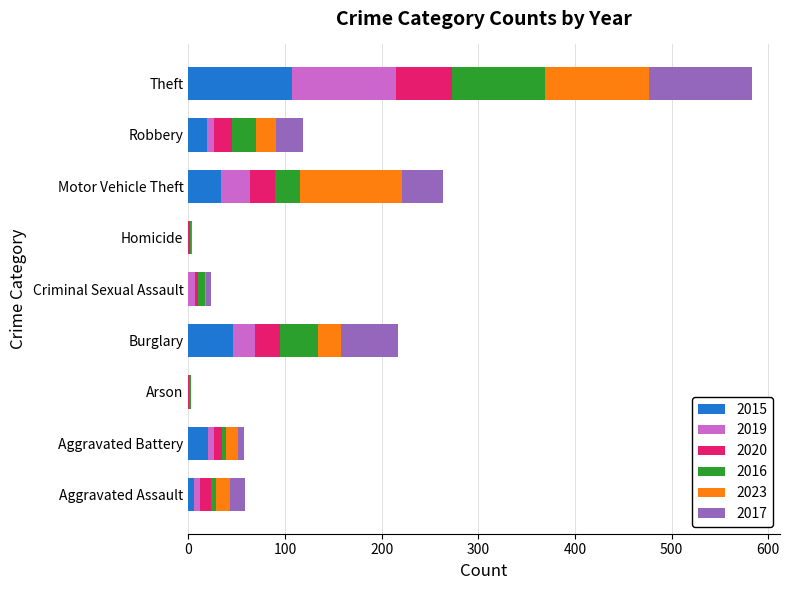

Is it true that 2015 equals -71 at Homicide?

False